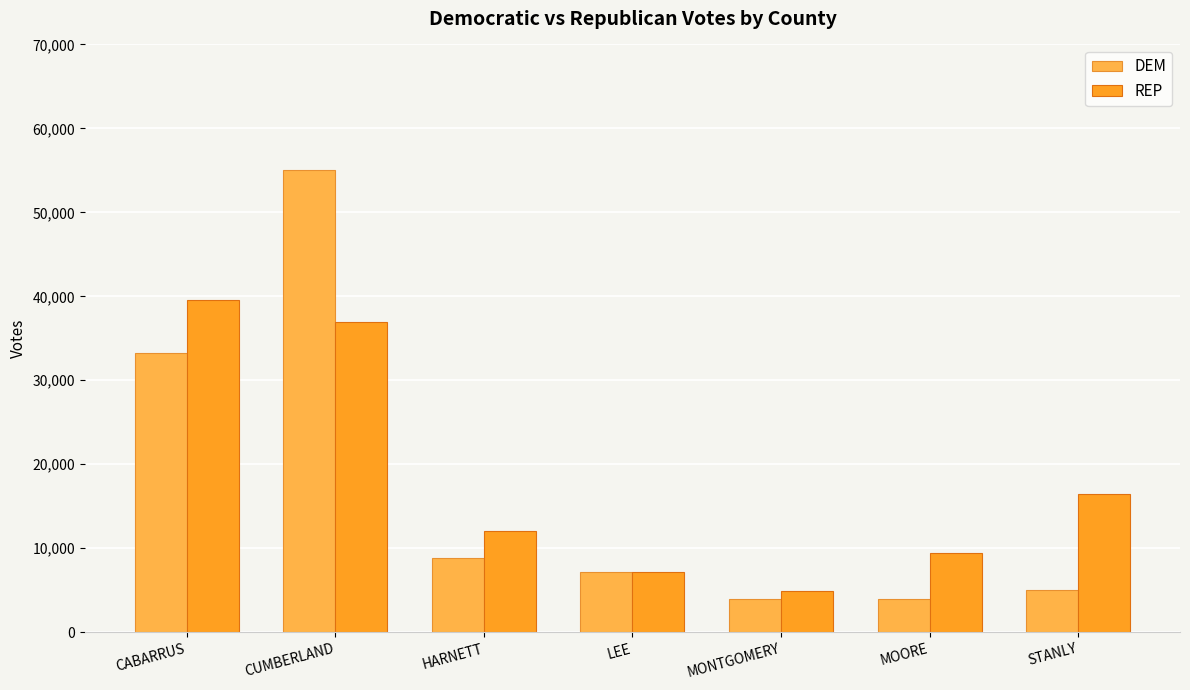

What is the sum of the REP values at HARNETT and CUMBERLAND?

49022.2